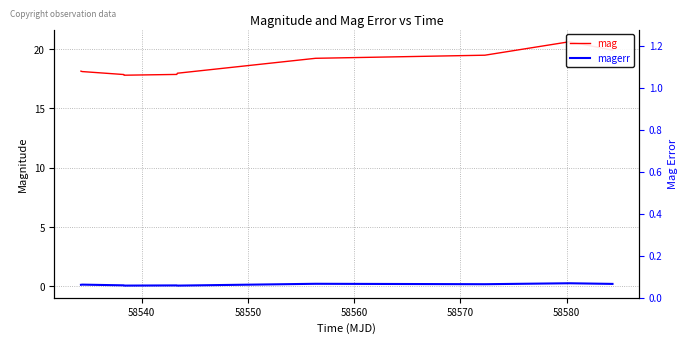

What is the minimum value shown in the chart?

0.1